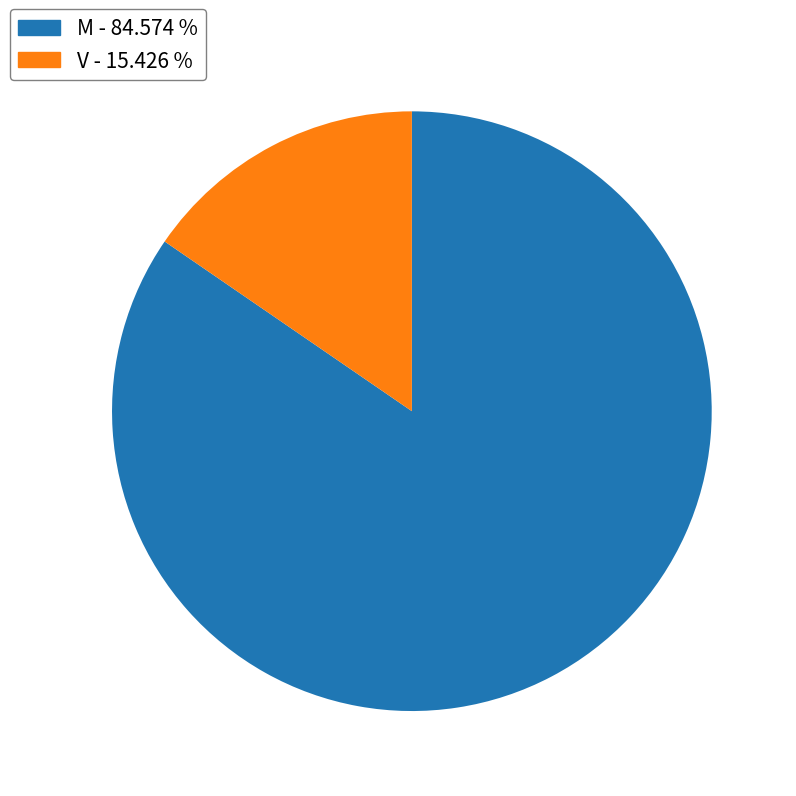

Approximately how many times larger is the value at V compared to M?

0.2